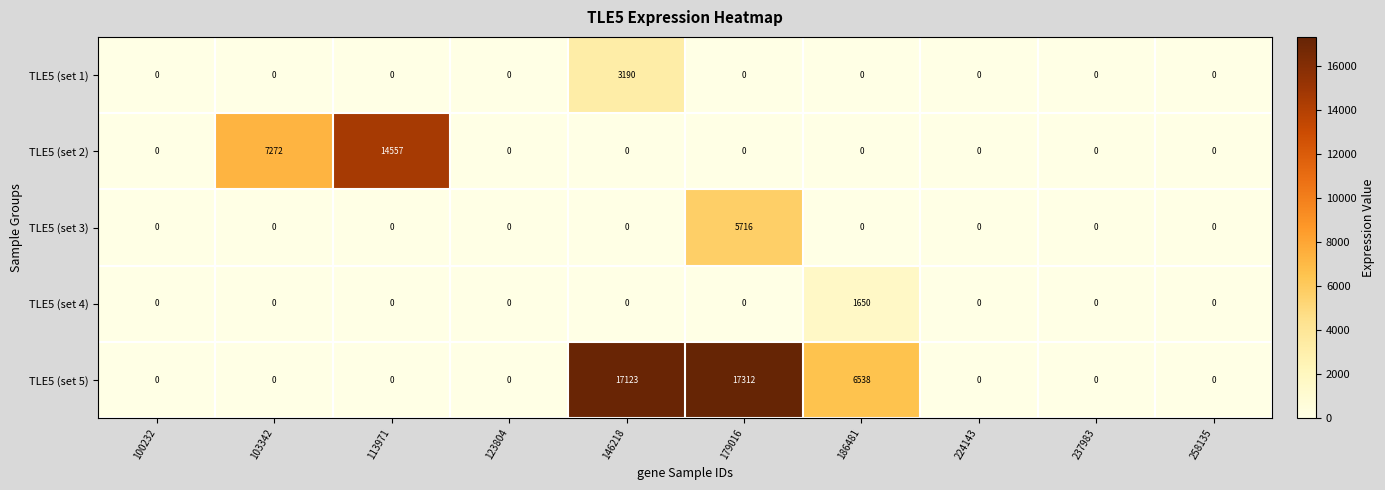

At which category does the chart reach its peak across all series?

179016